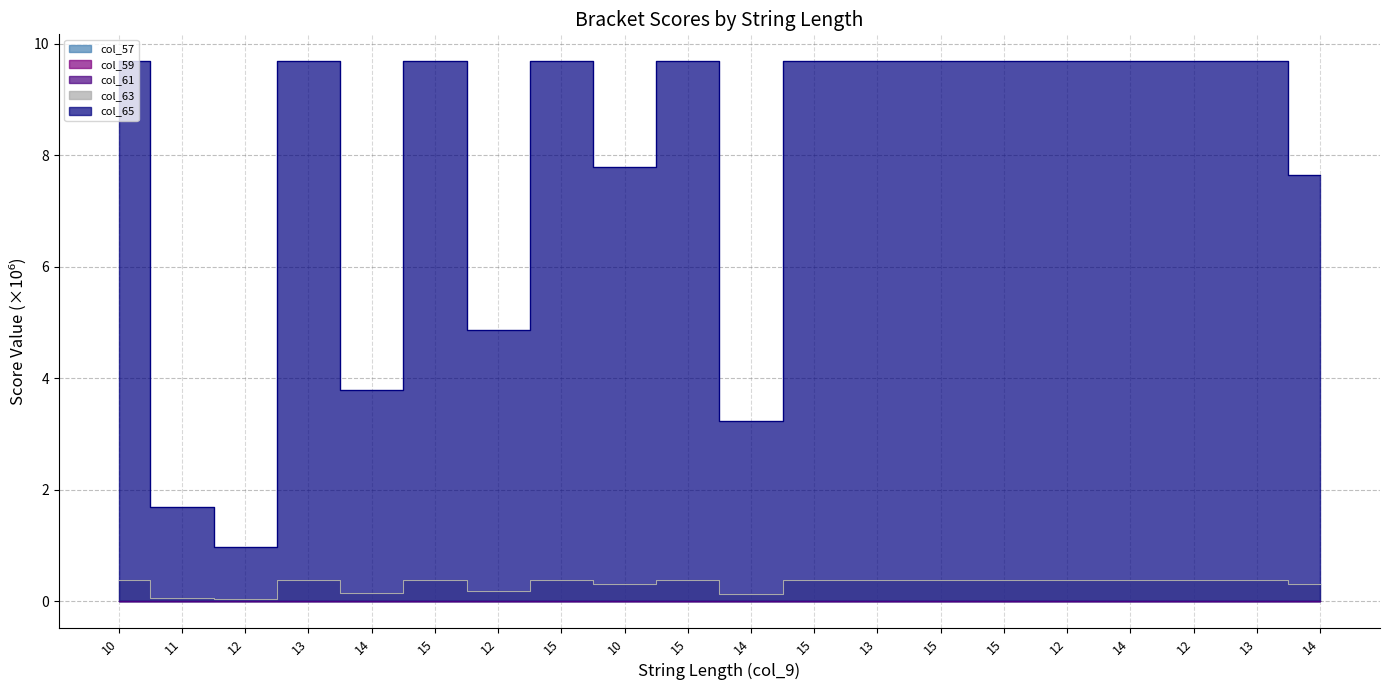

What is the maximum value shown in the chart?

9.7